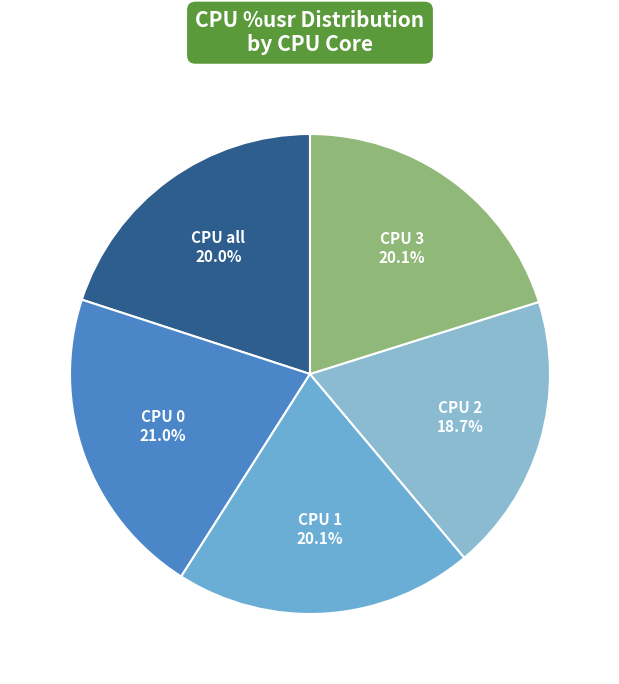

Between CPU 0 and CPU 1, which is larger?

CPU 0